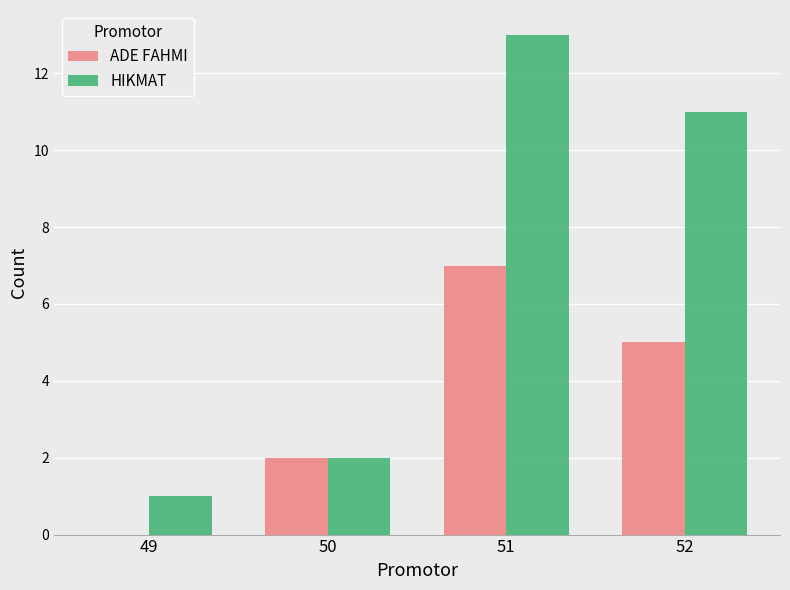

What is the greatest value displayed?

13